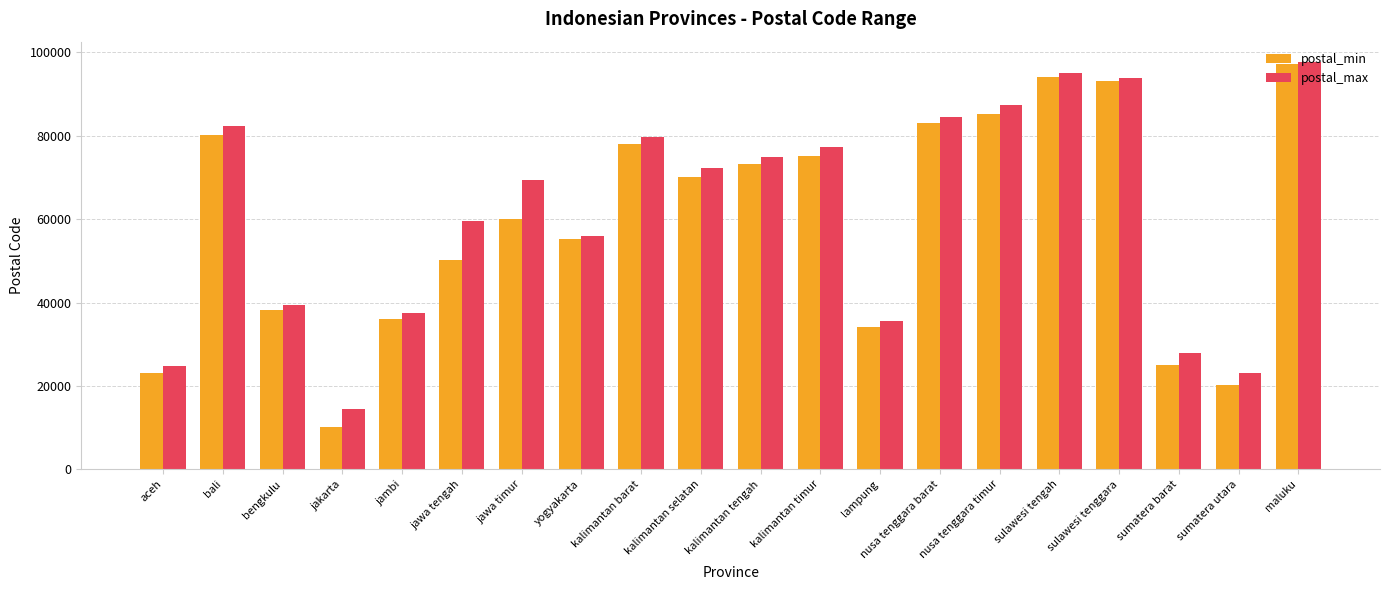

What are all the series names shown in the legend?

postal_min, postal_max